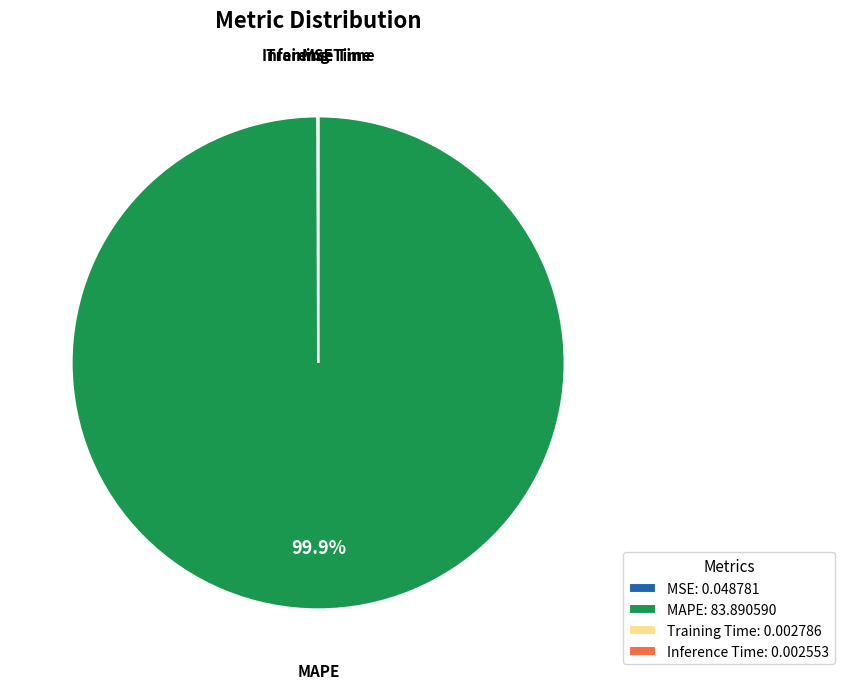

Which category has the biggest portion of the pie?

MAPE